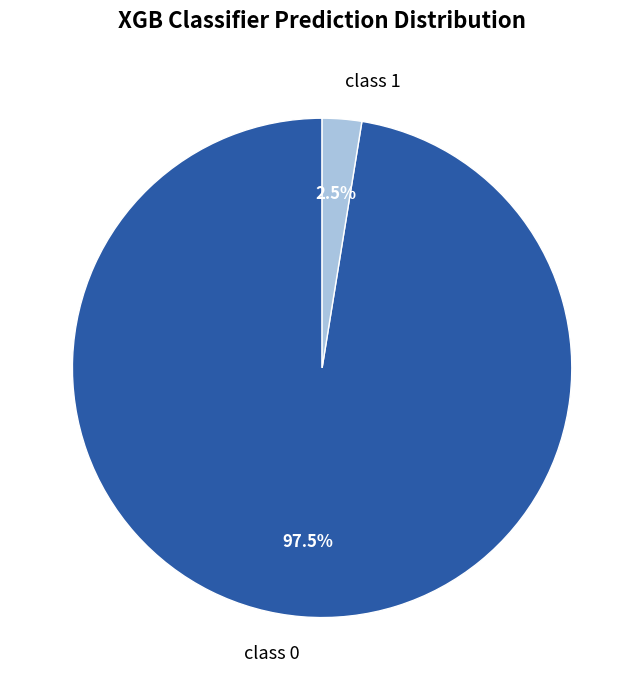

To the nearest percent, what is the combined percentage of class 1 and class 0?

100%